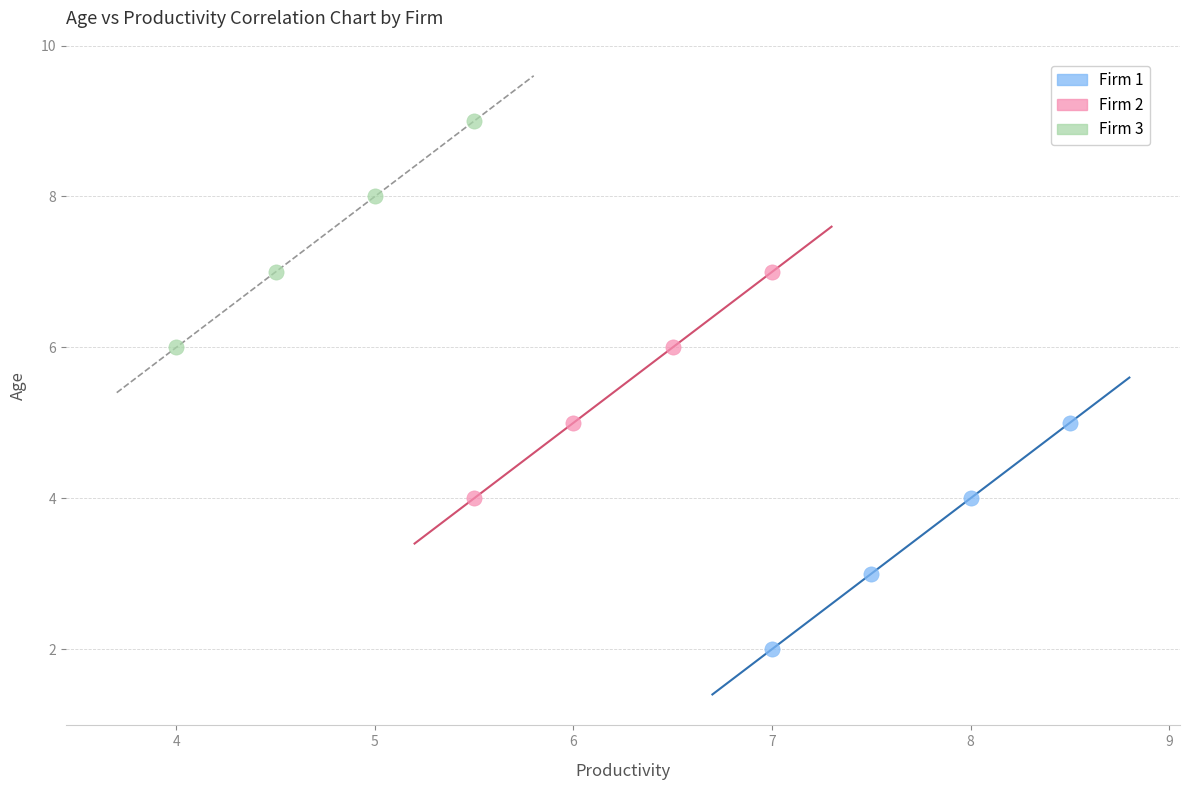

Which series reaches the maximum Y coordinate?

Firm 3